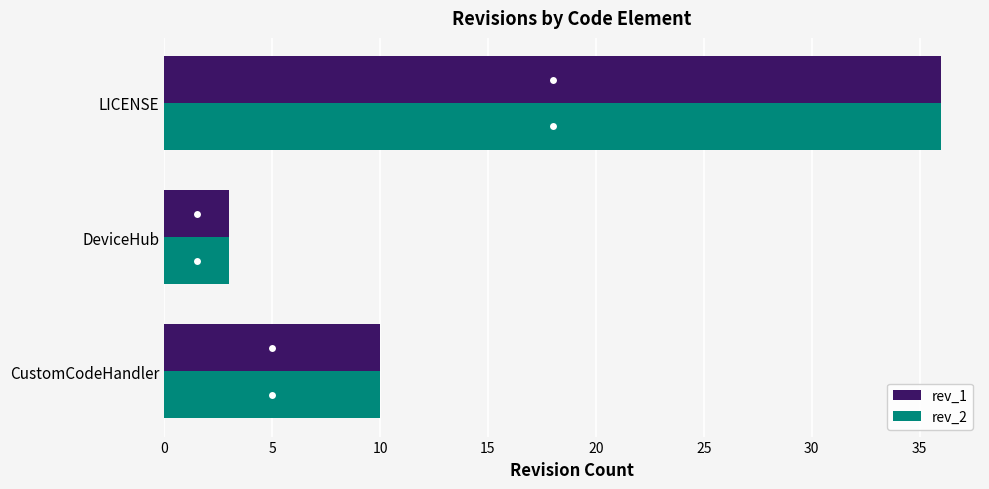

Where is rev_1 nearest to the value 19?

CustomCodeHandler